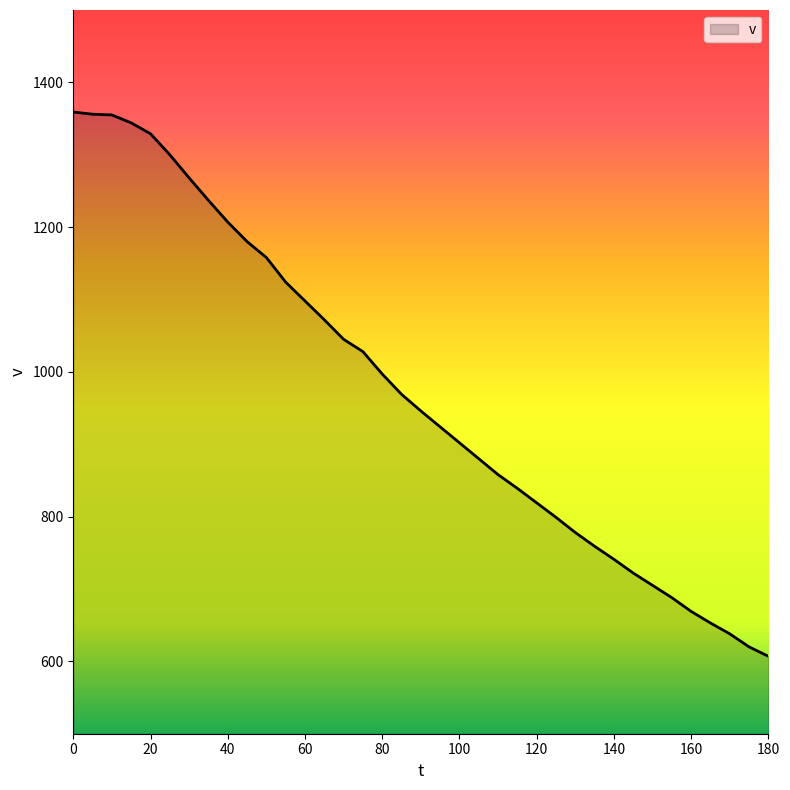

What is the greatest value displayed?

1359